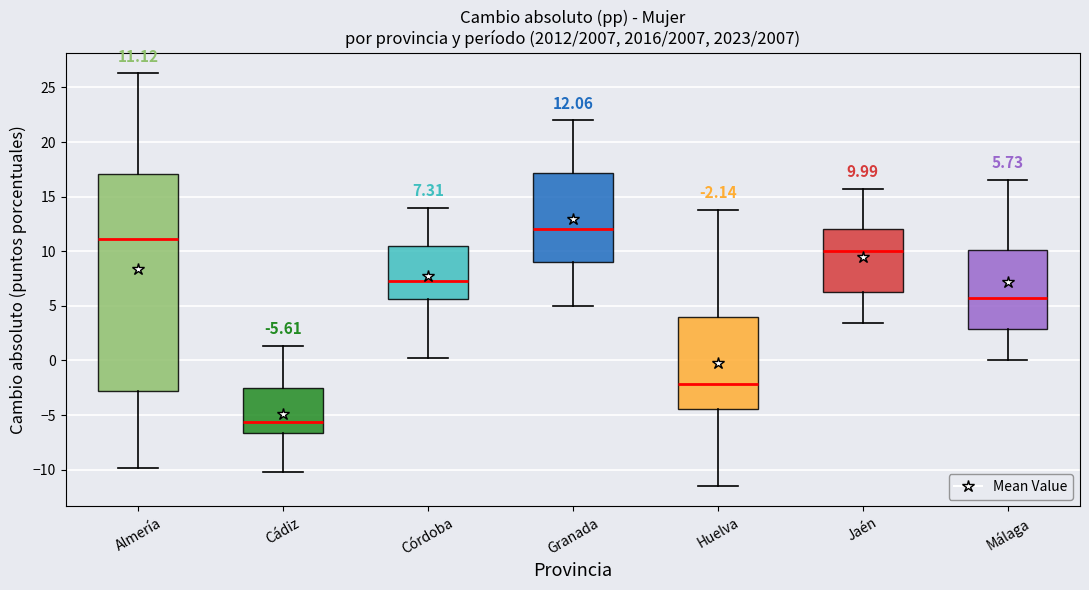

Comparing the boxes themselves (not the whiskers), which one is the tallest?

Almería